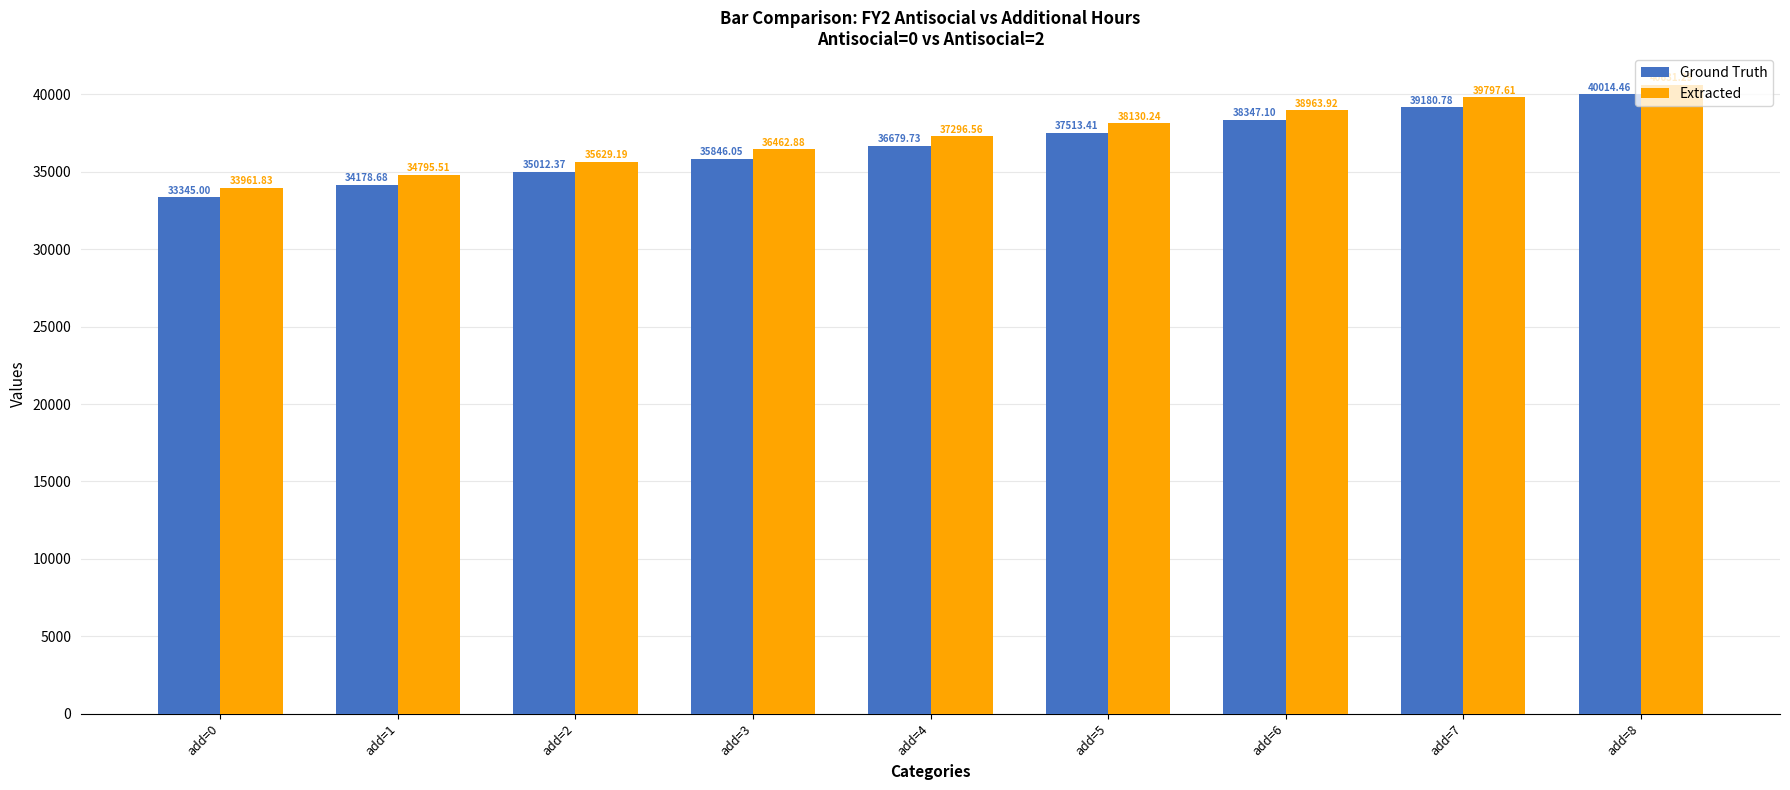

What is the difference between the highest and lowest values at add=7?

616.8